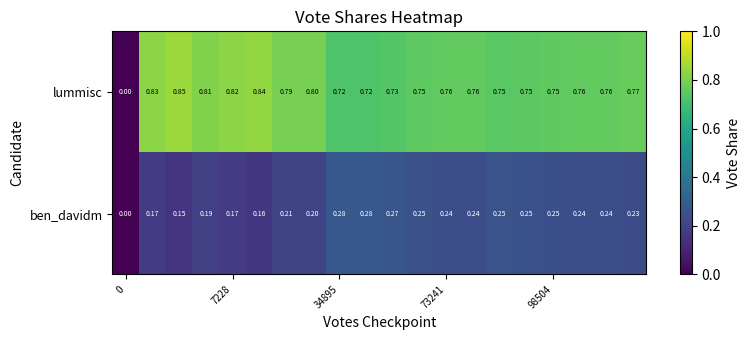

Which series has the largest total across all categories?

lummisc